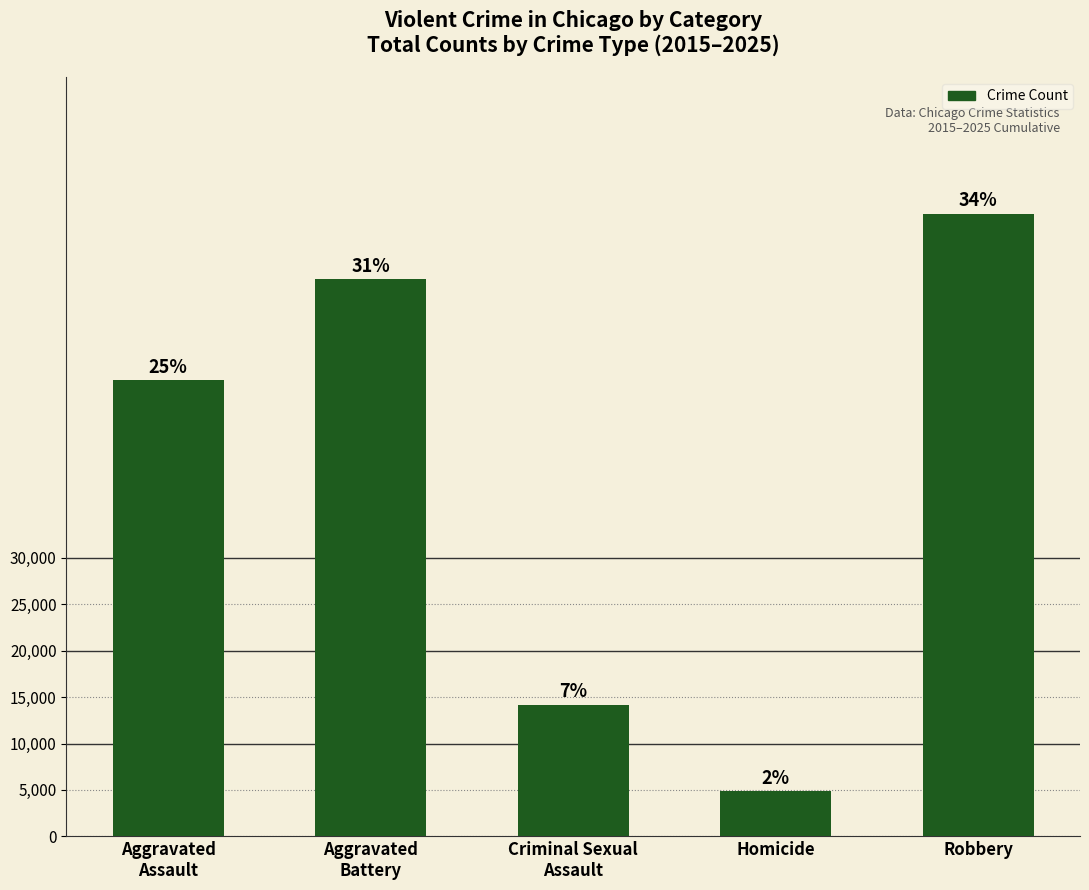

True or false: the data shows 67082 at Robbery.

True